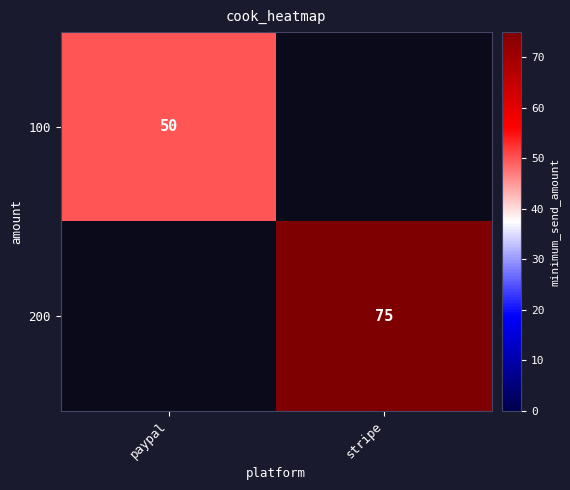

The 200 series shows 75 at stripe. True or false?

True